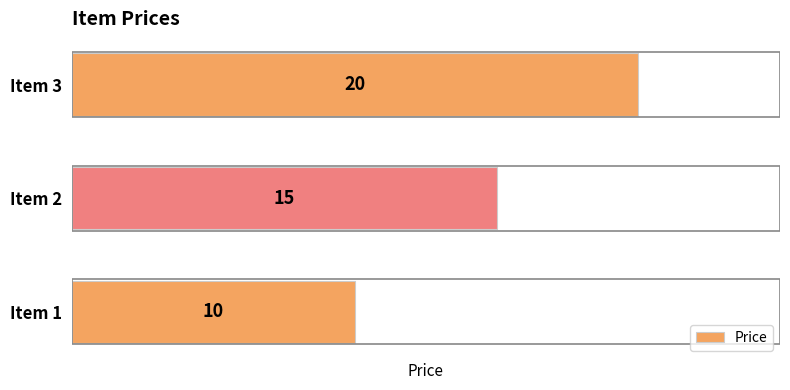

What is the smallest value displayed?

10